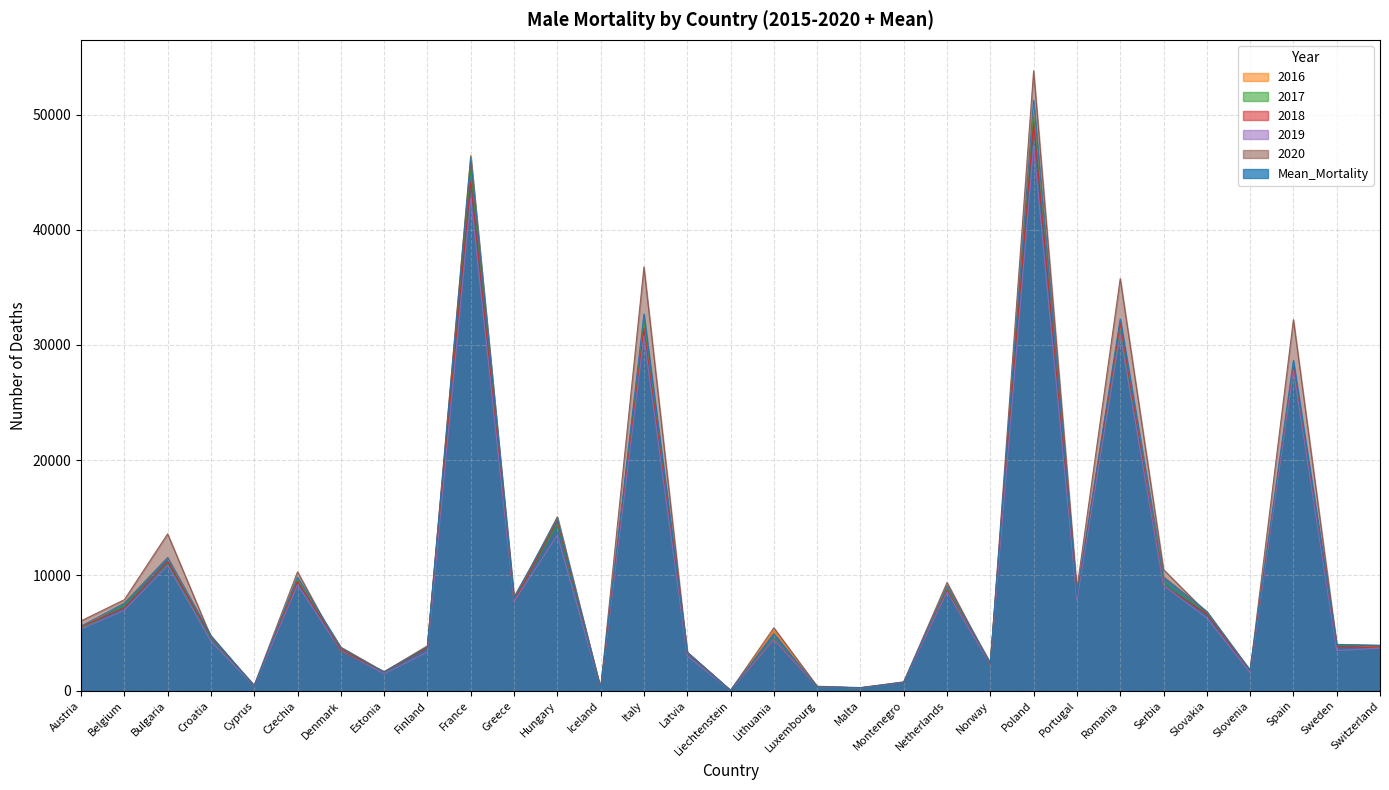

Between Cyprus and Sweden, which is larger?

Sweden